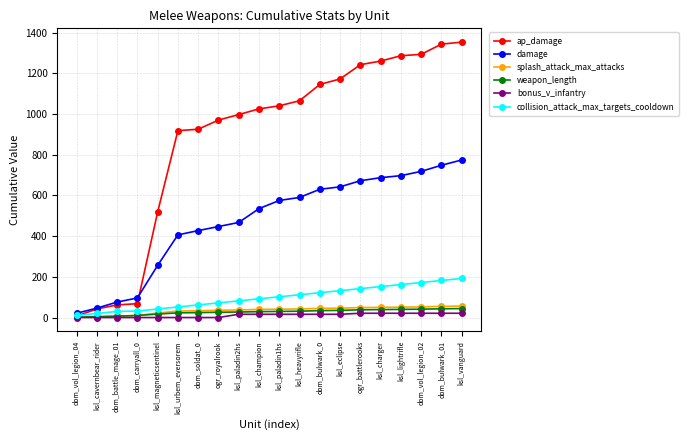

The value of splash_attack_max_attacks at dom_bulwark_01 is 55. True or false?

True